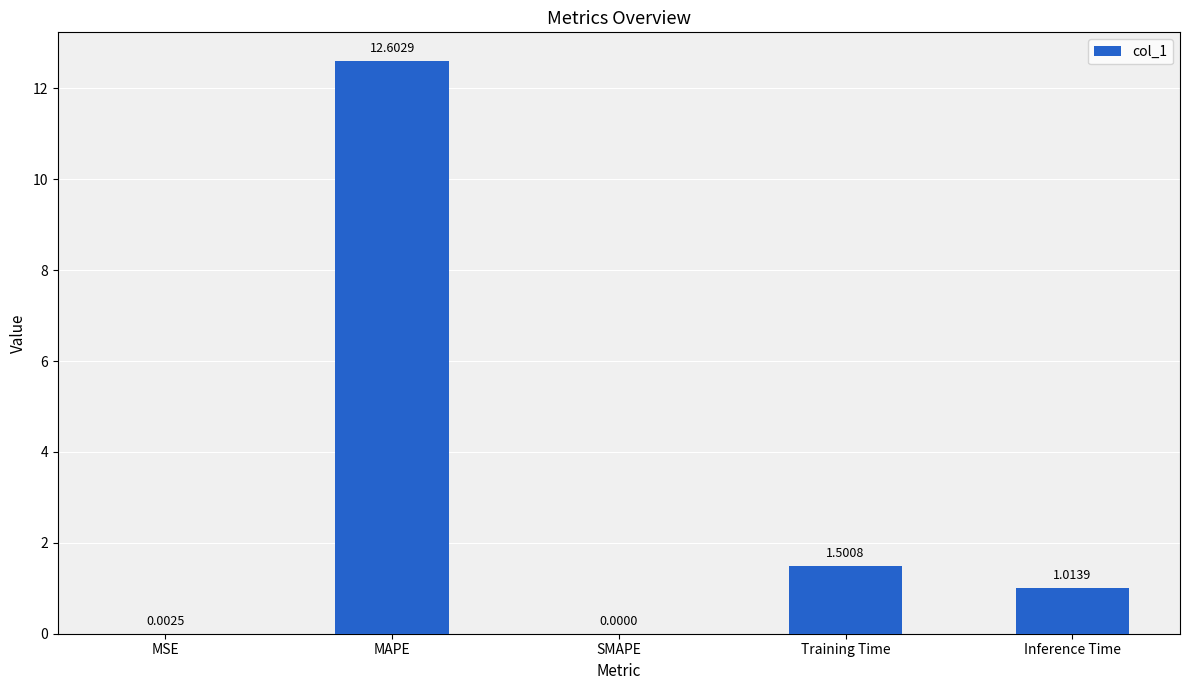

Which category has the highest value across all series?

MAPE